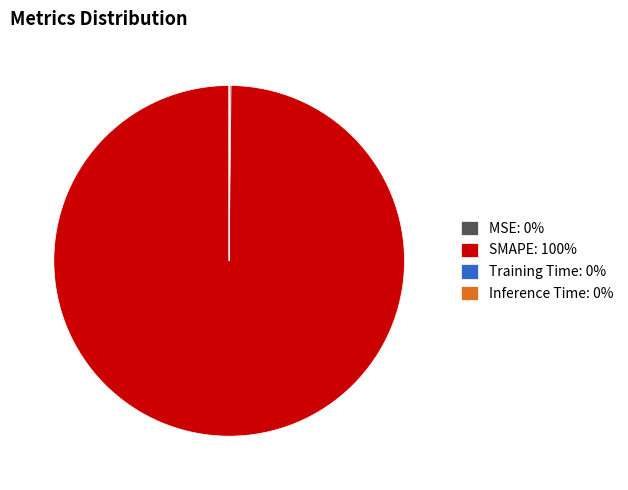

Does SMAPE: 100% represent more than half of the total?

Yes